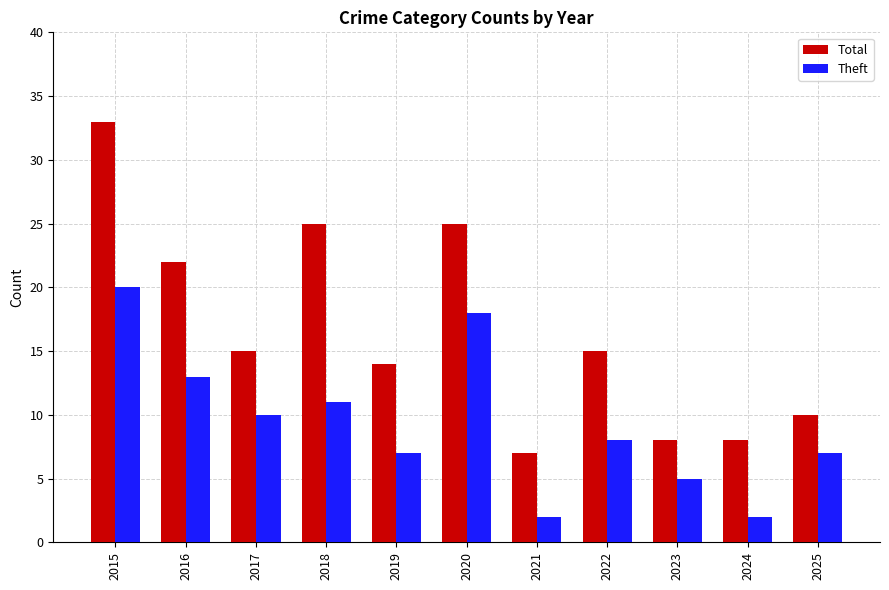

What is the highest value of the Theft series?

20